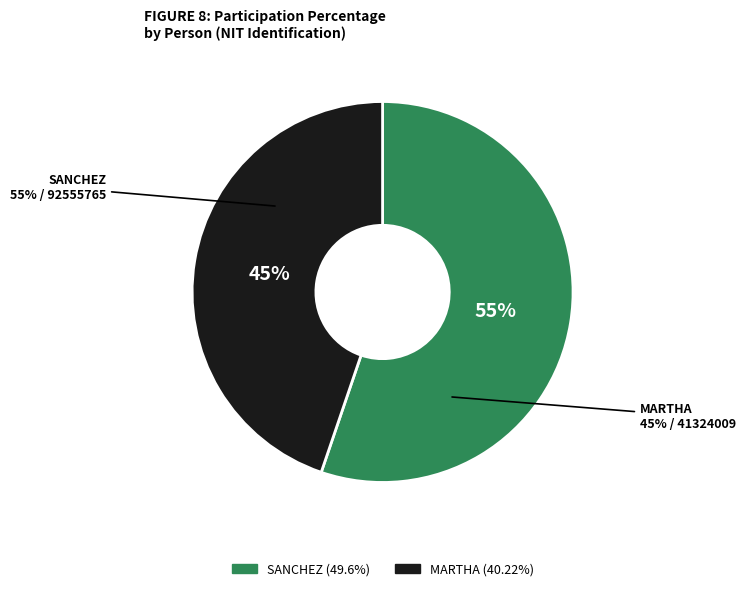

Approximately how many times larger is the value at MARTHA compared to SANCHEZ?

0.8